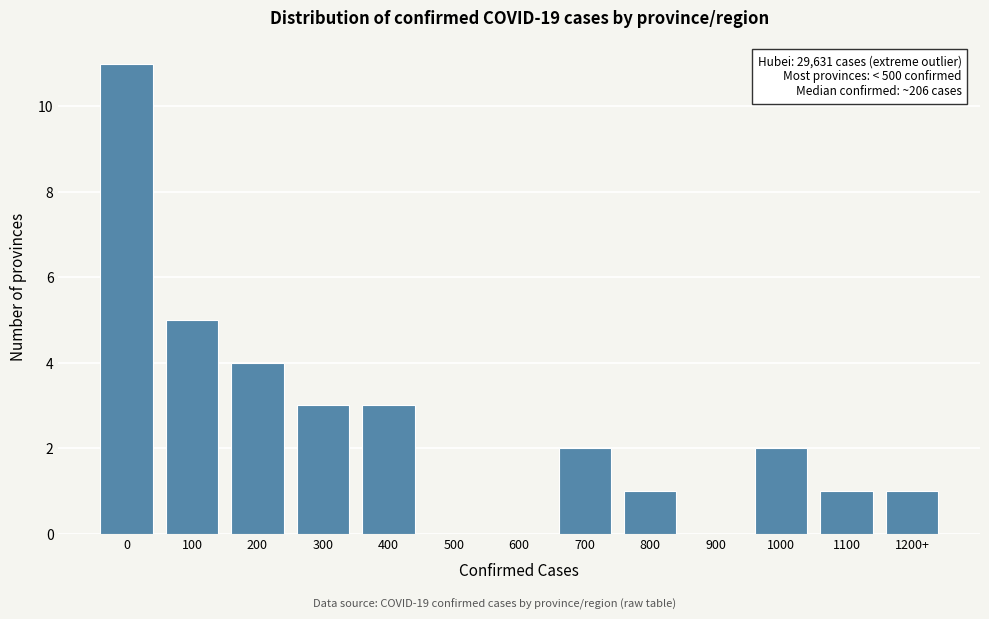

Reading right to left, transcribe all the data shown in this chart.

1200+=1	1100=1	1000=2	900=0	800=1	700=2	600=0	500=0	400=3	300=3	200=4	100=5	0=11